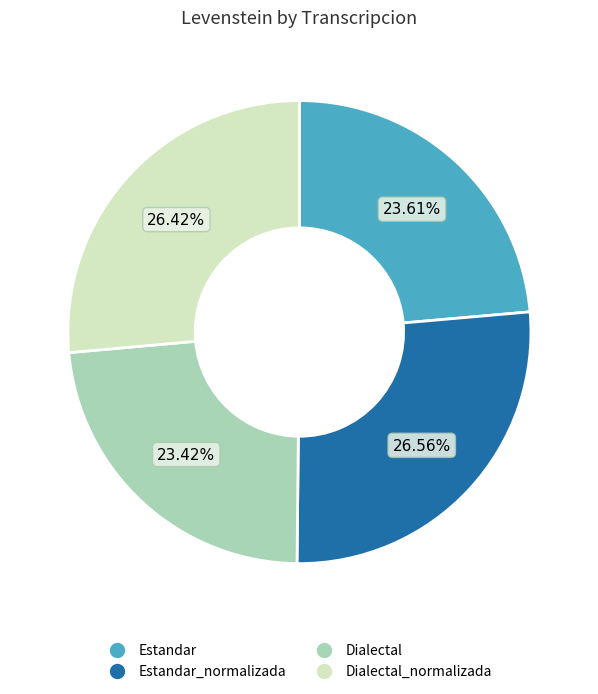

To the nearest percent, what is the average slice percentage?

25%